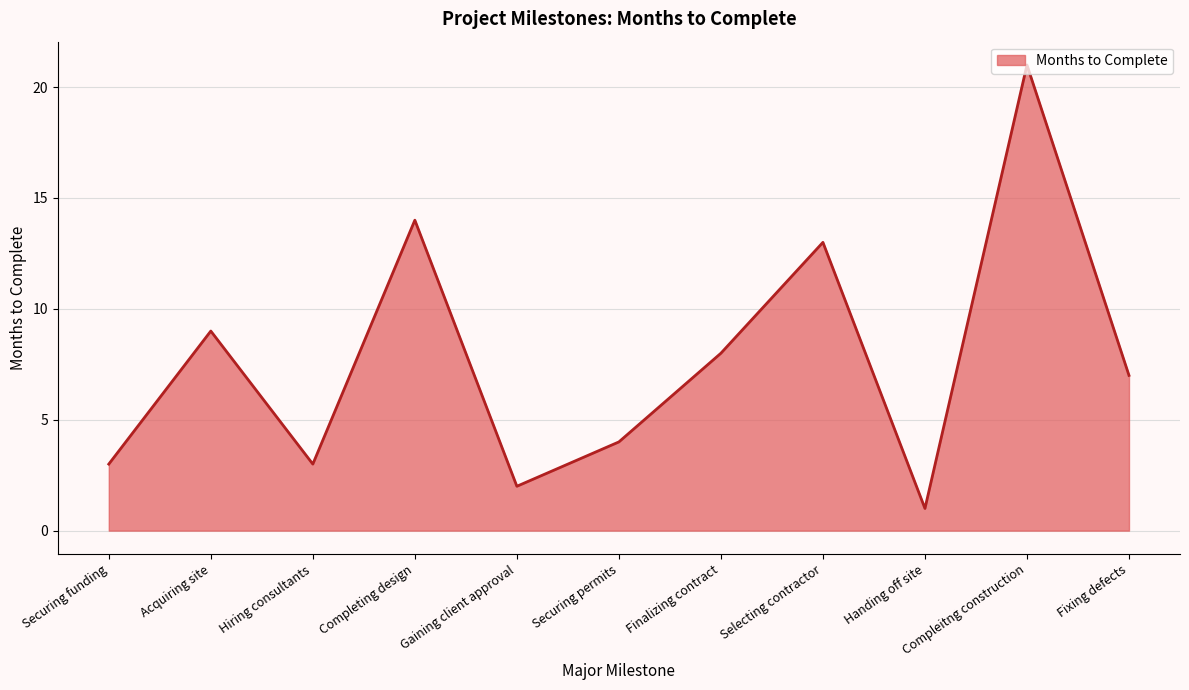

True or false: the data has more than 1 interior local peaks.

True